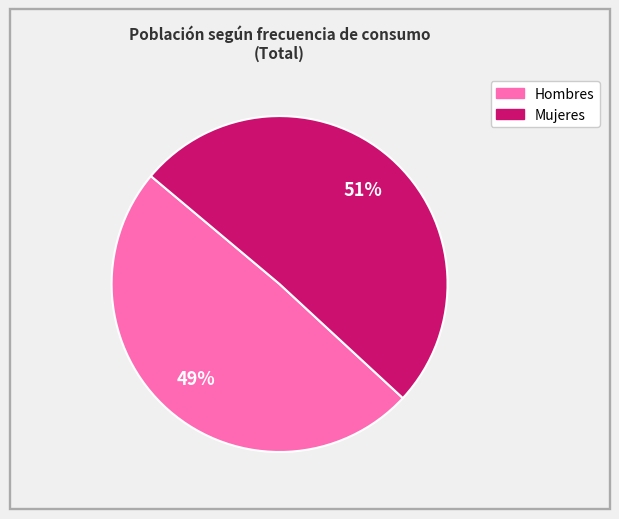

To the nearest percent, what is the average slice percentage?

50%